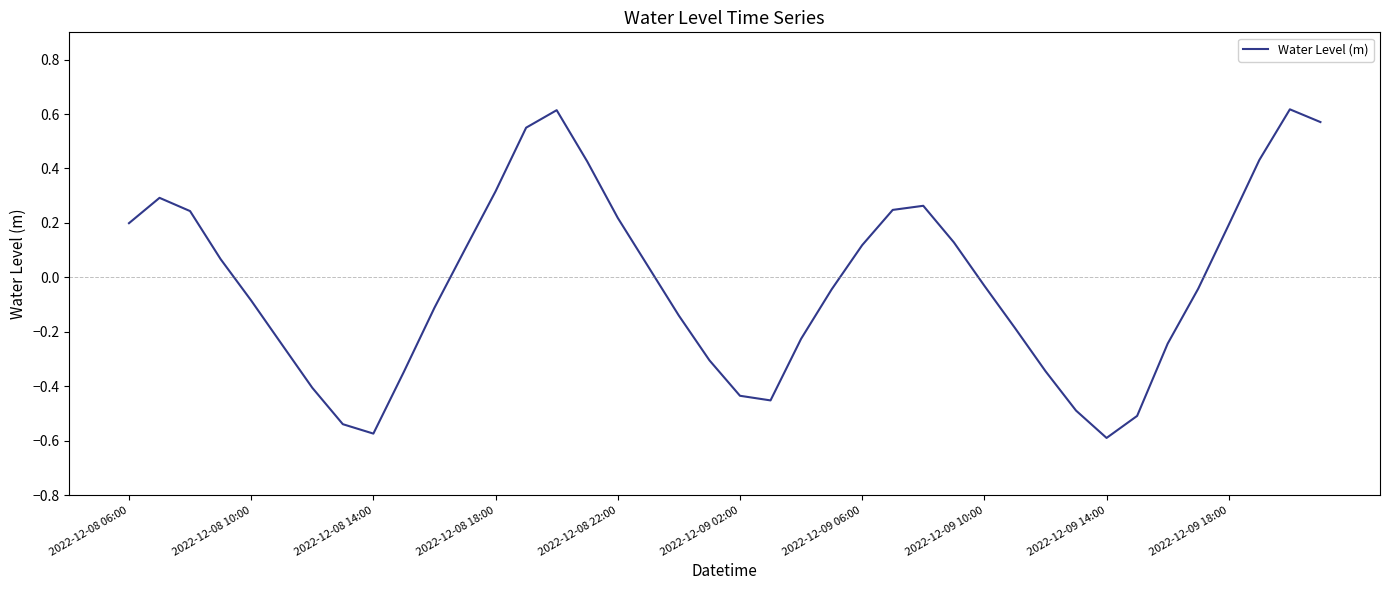

What is the difference between the maximum and minimum values?

1.2